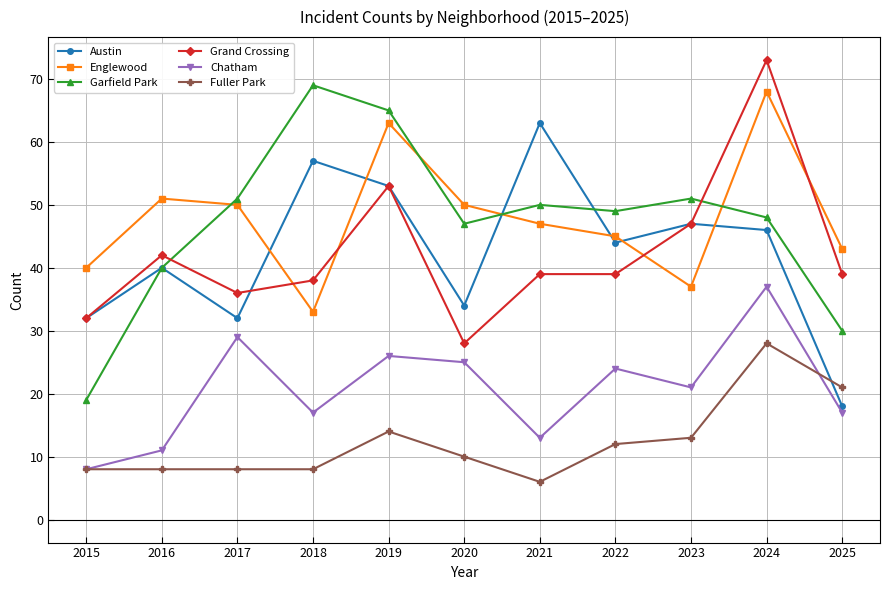

Reading left to right, extract all data points from this chart.

Austin: 32	40	32	57	53	34	63	44	47	46	18
Englewood: 40	51	50	33	63	50	47	45	37	68	43
Garfield Park: 19	40	51	69	65	47	50	49	51	48	30
Grand Crossing: 32	42	36	38	53	28	39	39	47	73	39
Chatham: 8	11	29	17	26	25	13	24	21	37	17
Fuller Park: 8	8	8	8	14	10	6	12	13	28	21